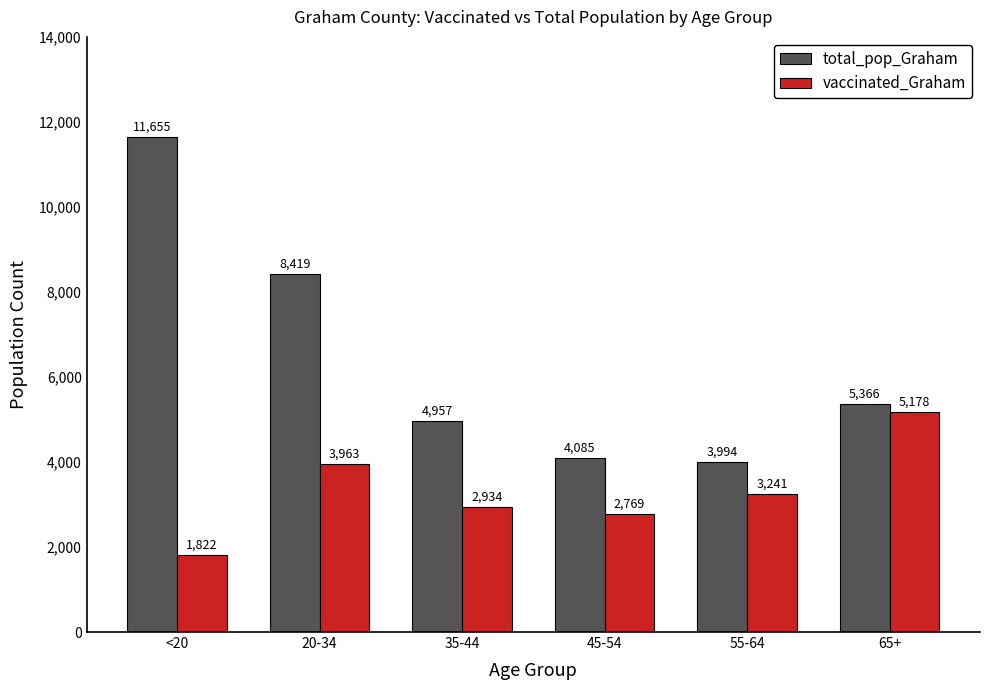

Which series has the widest spread of values?

total_pop_Graham